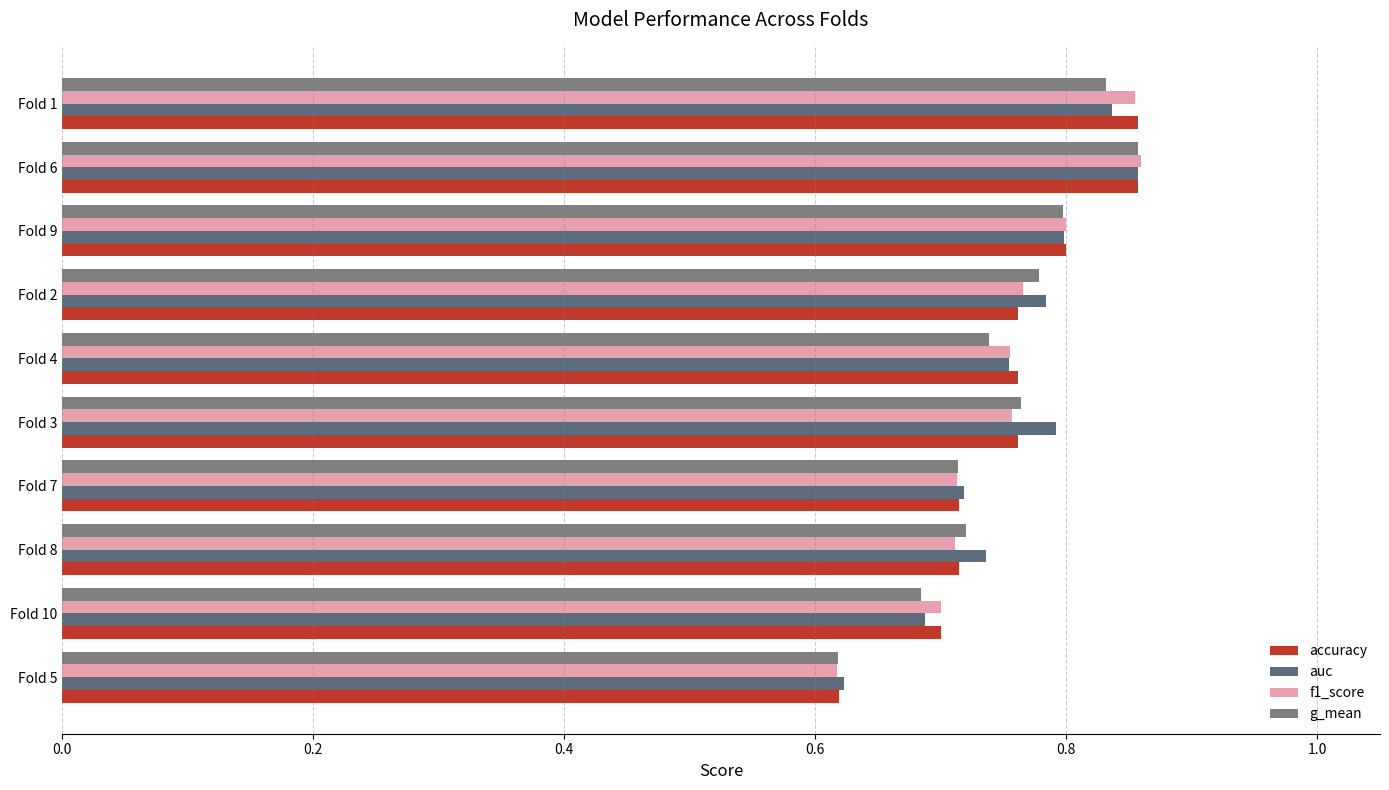

Count the number of data series in this chart.

4